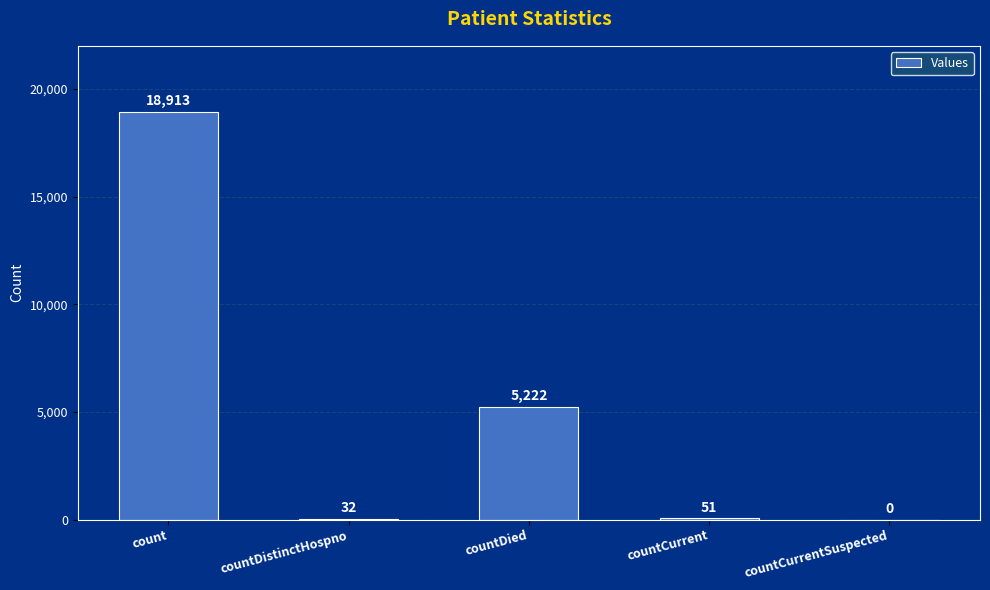

What is the sum of the values at countCurrent and countDistinctHospno?

83